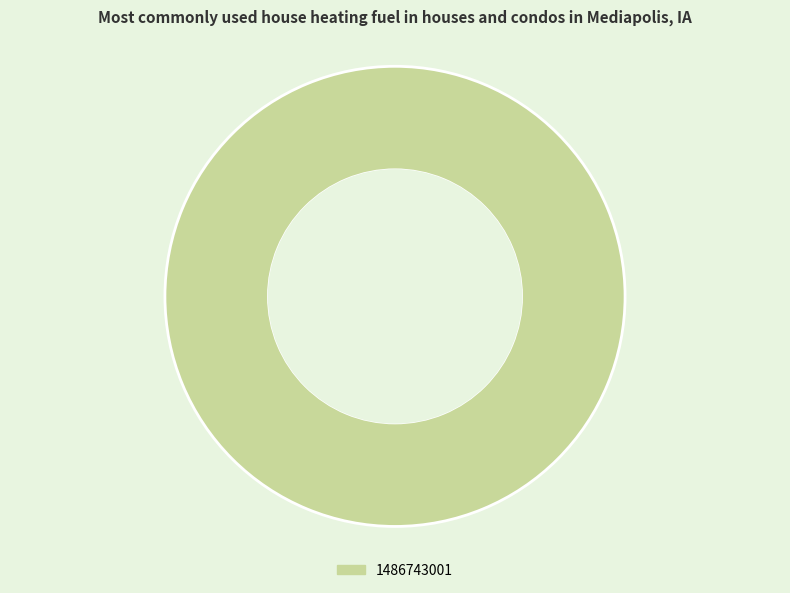

Does any single category account for the majority?

Yes